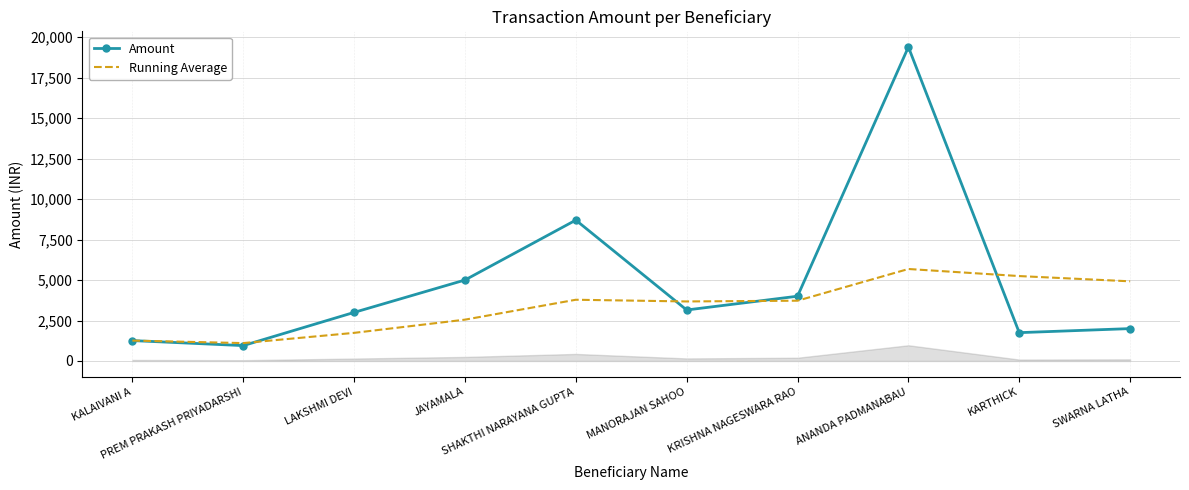

Which series changed the most between PREM PRAKASH PRIYADARSHI and KRISHNA NAGESWARA RAO?

Amount